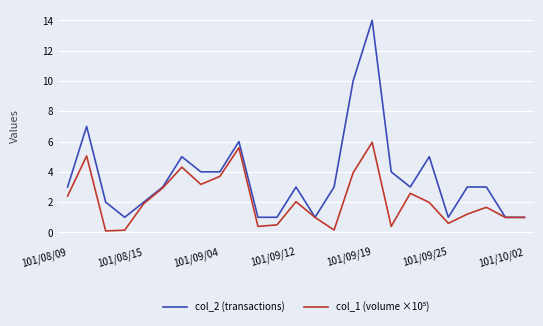

What is the difference between the maximum and second lowest values in the col_2 (transactions) series?

13.0